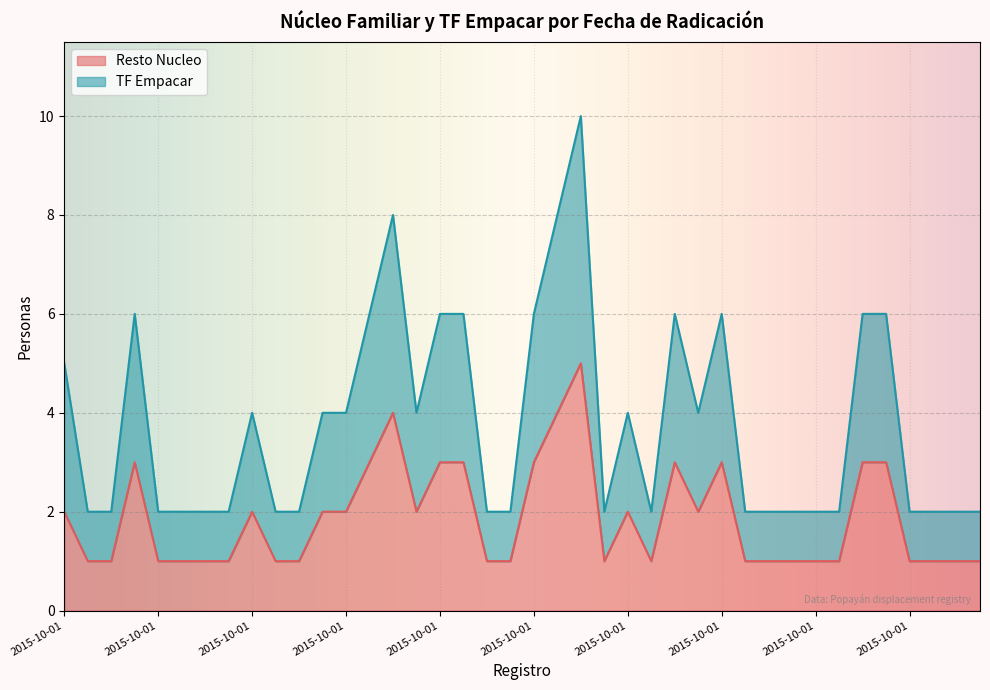

What is the sum of all TF Empacar values?

151